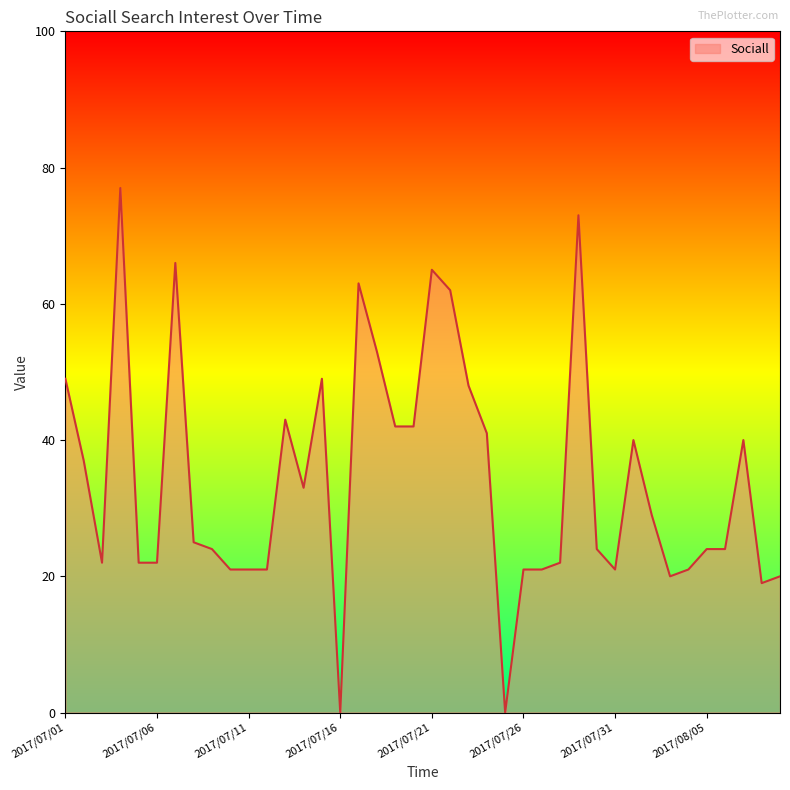

What is the greatest value displayed?

77